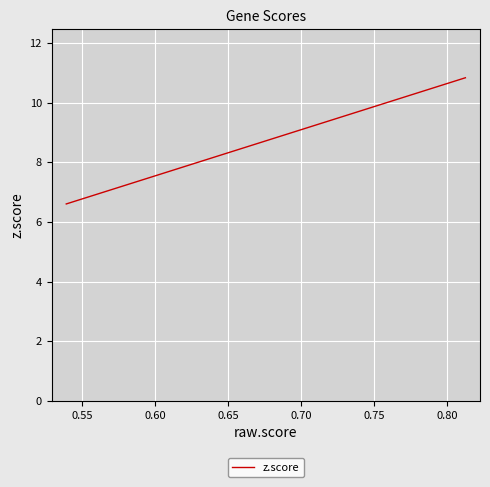

Count the number of data series in this chart.

1